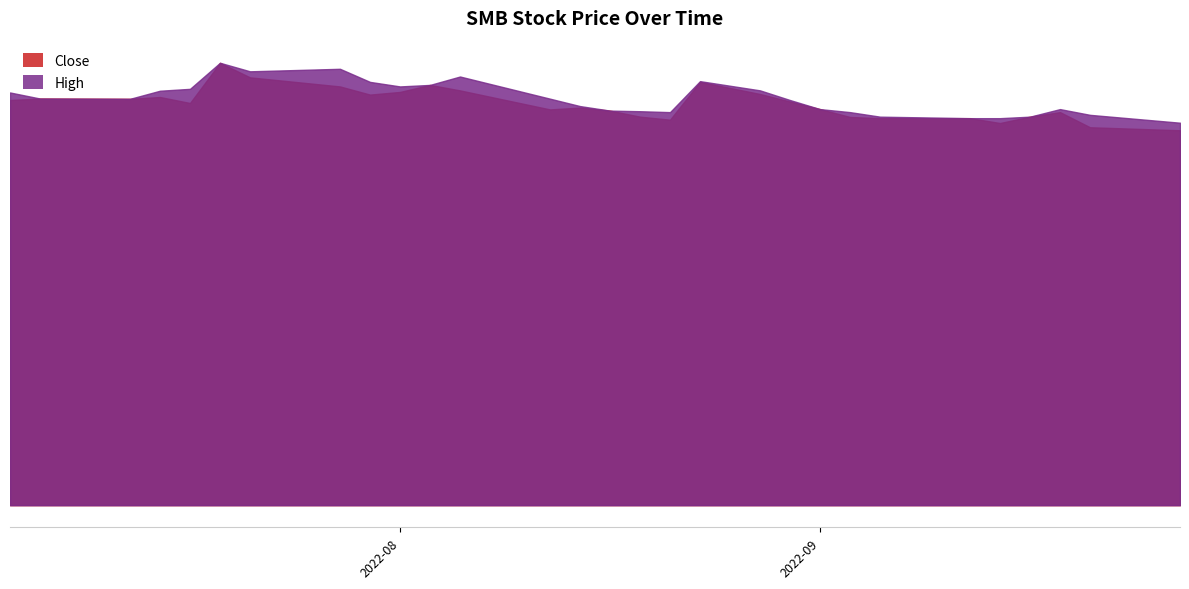

Which series has the largest total across all categories?

High